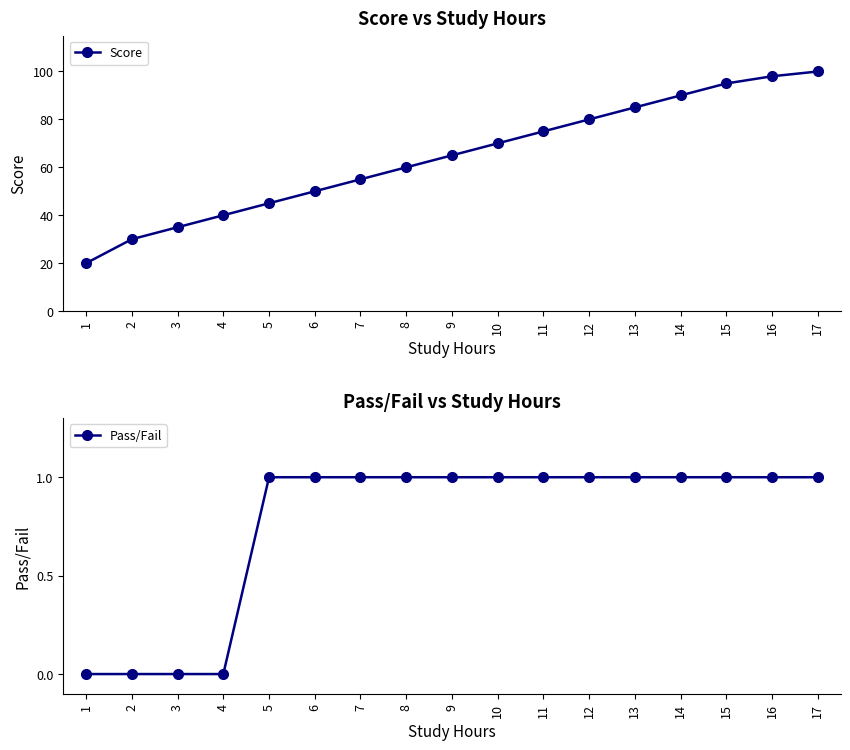

Reading right to left, list all the values displayed in this chart.

Score: 17=100	16=98	15=95	14=90	13=85	12=80	11=75	10=70	9=65	8=60	7=55	6=50	5=45	4=40	3=35	2=30	1=20
Pass/Fail: 17=1	16=1	15=1	14=1	13=1	12=1	11=1	10=1	9=1	8=1	7=1	6=1	5=1	4=0	3=0	2=0	1=0